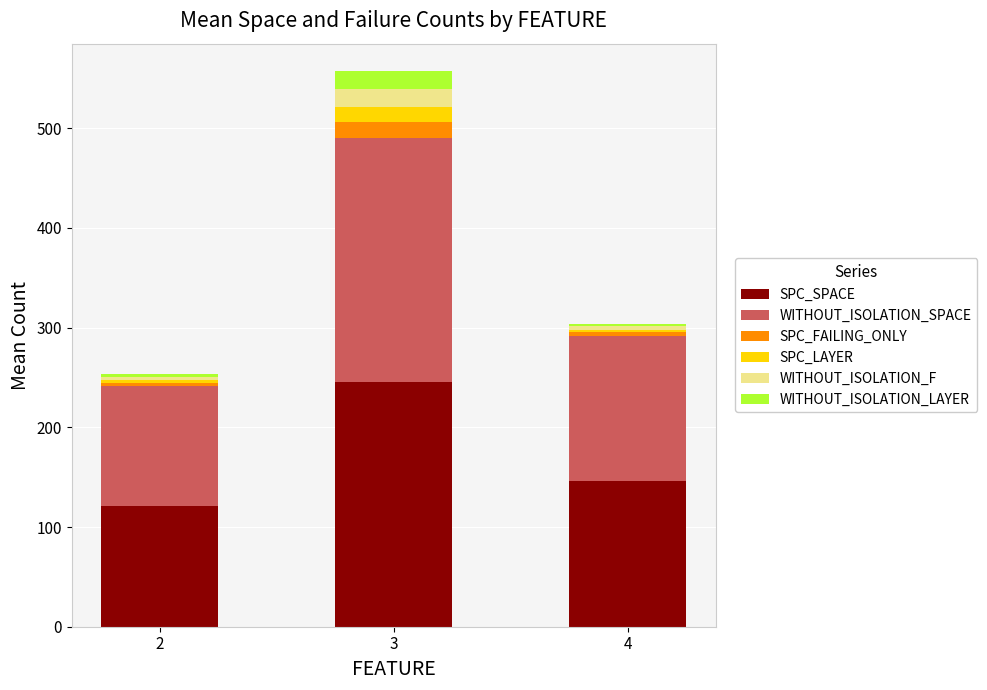

At which category is the sum across all series the highest?

3